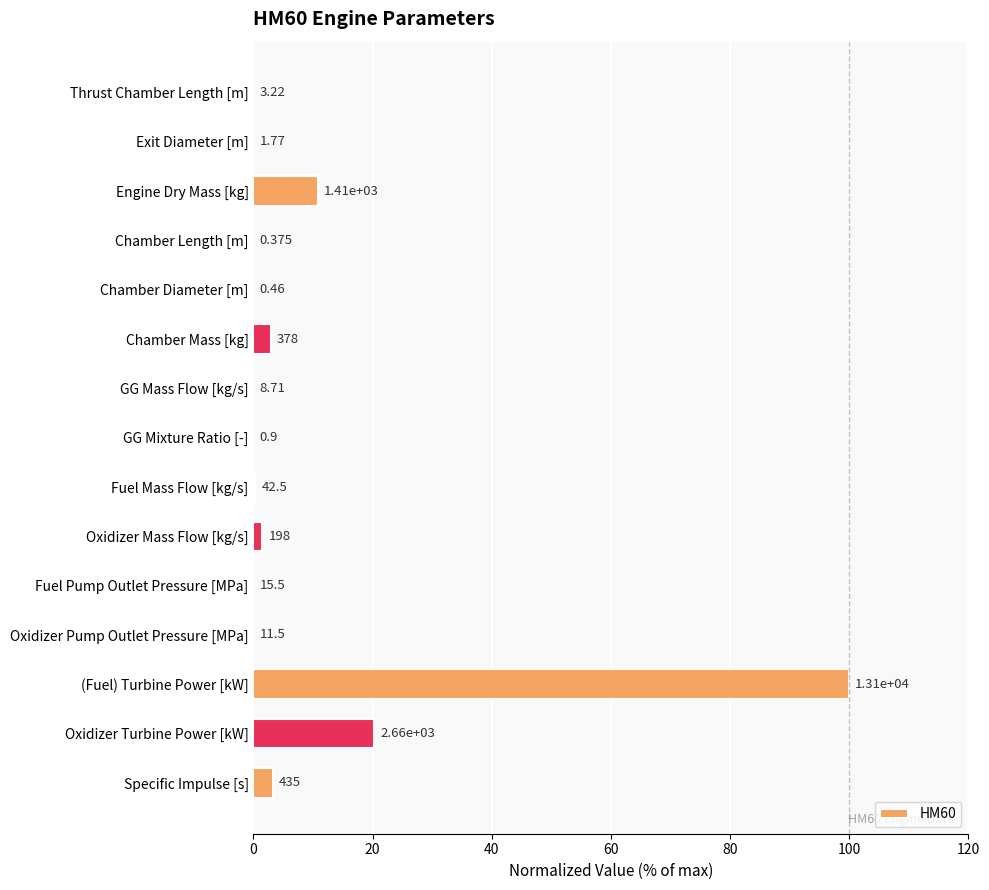

Are the bars horizontal?

Yes